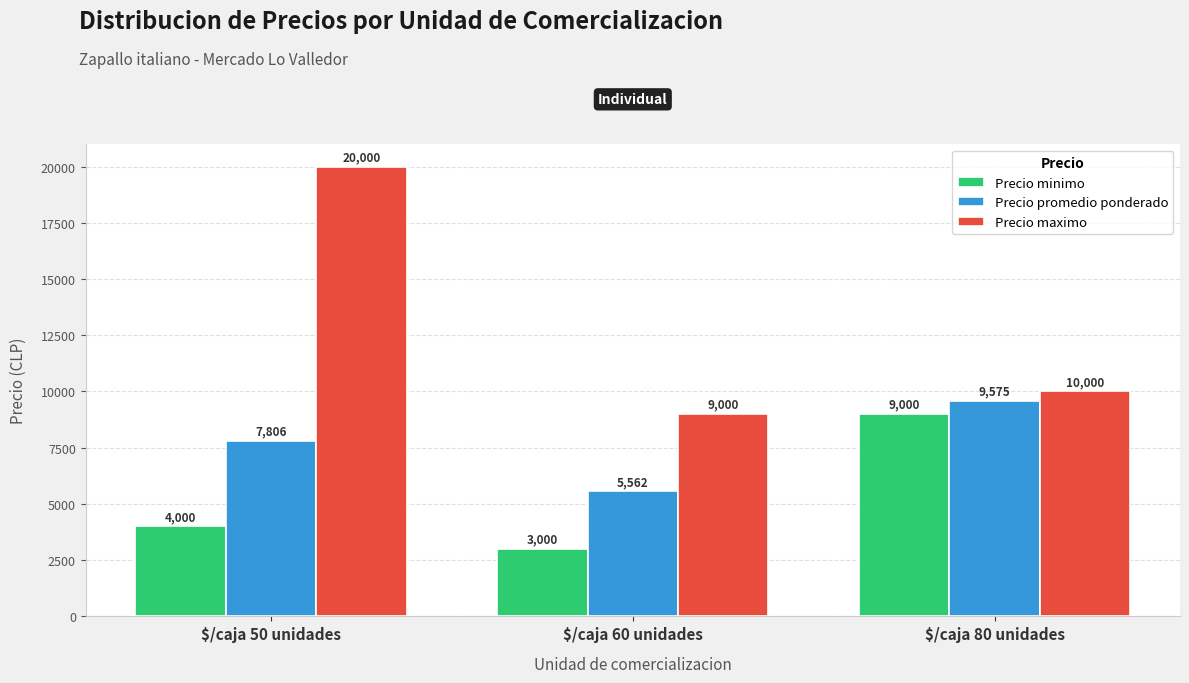

The value of Precio maximo at $/caja 50 unidades is 20000. True or false?

True